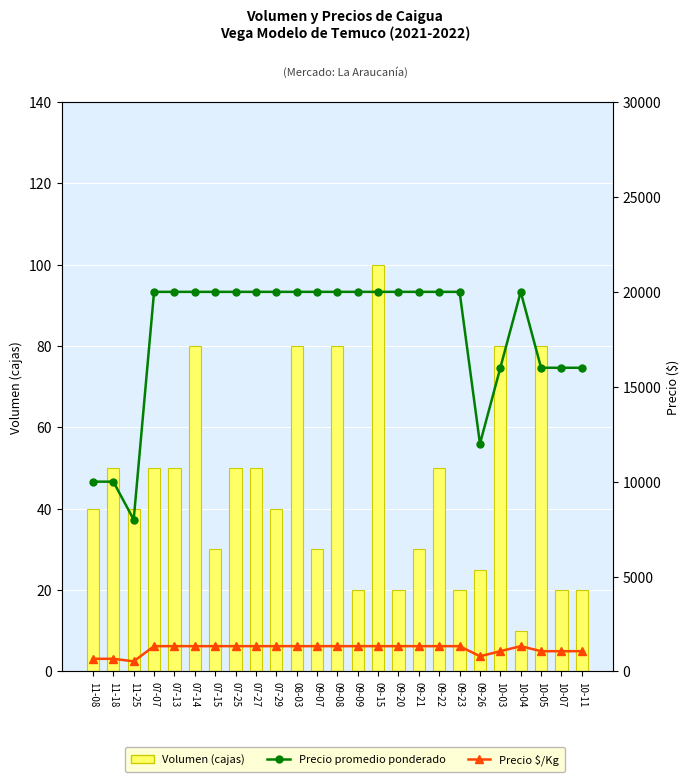

What is the sum of all Precio promedio ponderado values?

444000